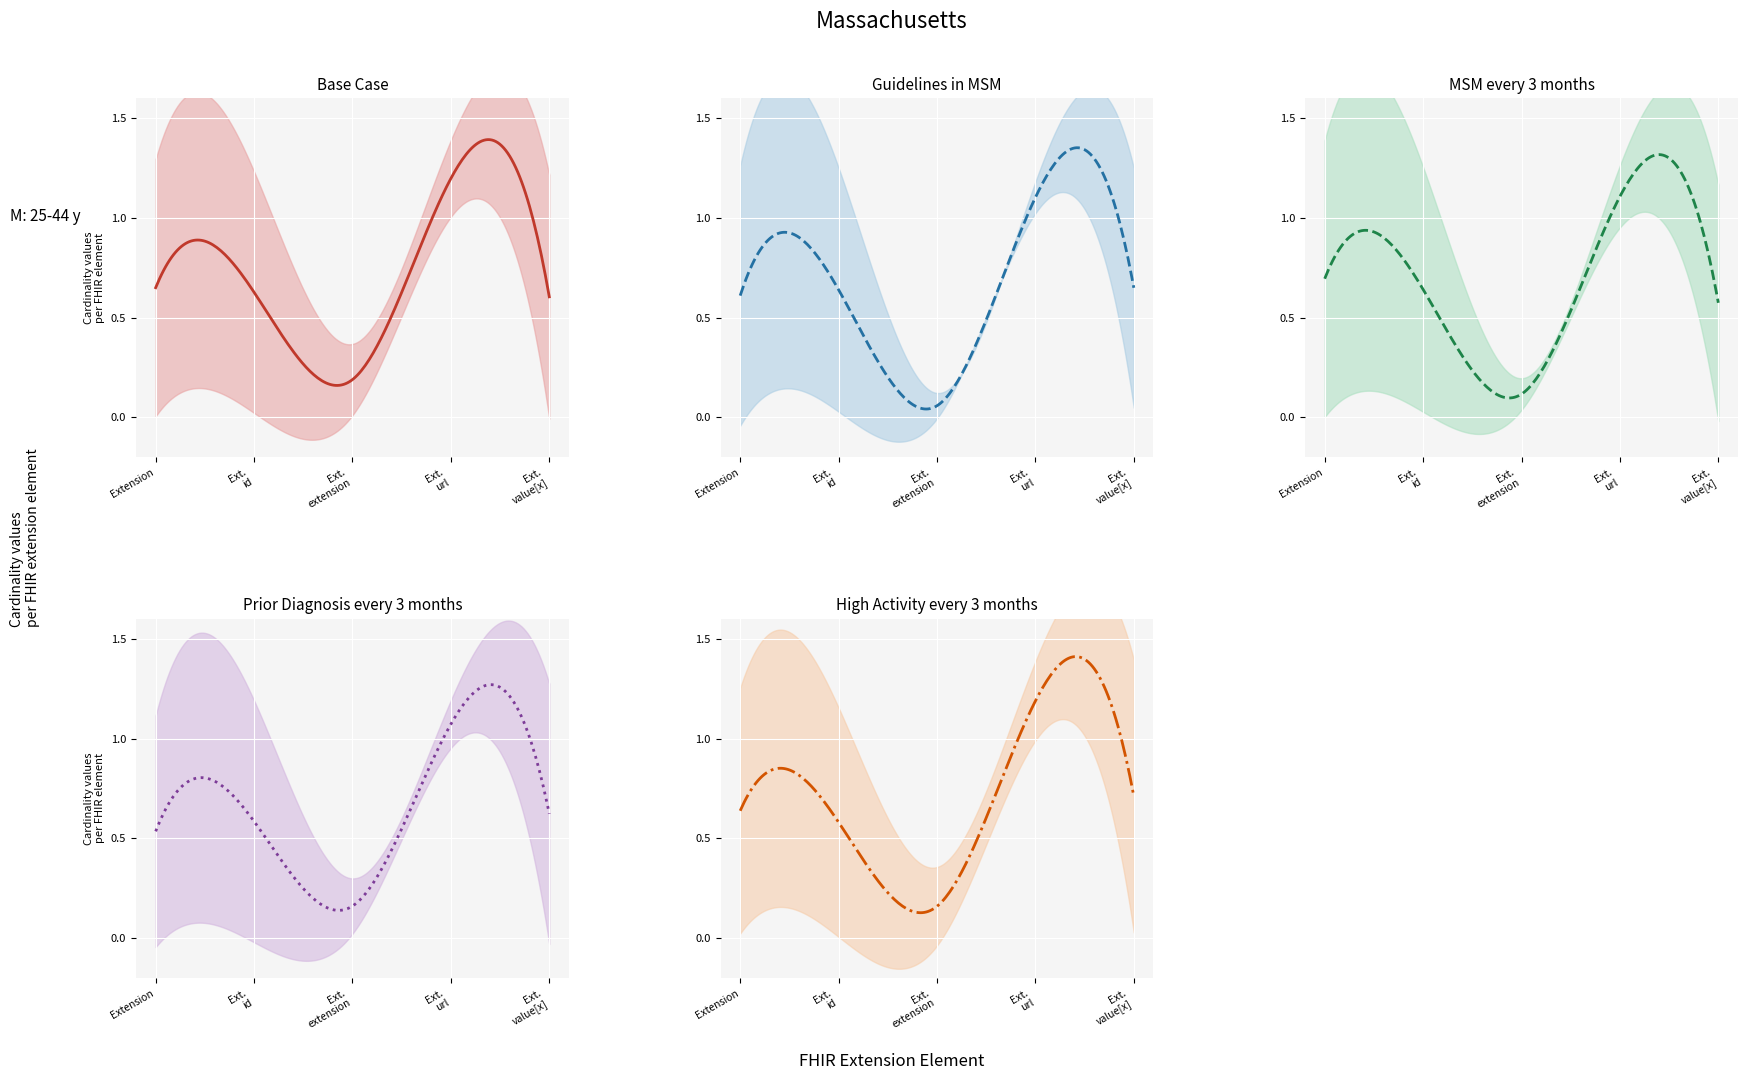

Where is the first local minimum for Max Cardinality?

Extension.extension